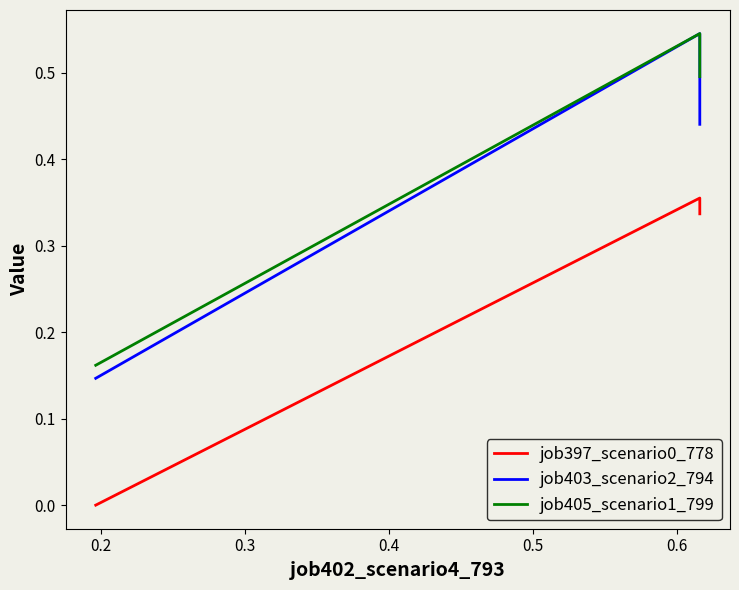

How many job405_scenario1_799 values are between 0 and 1?

3